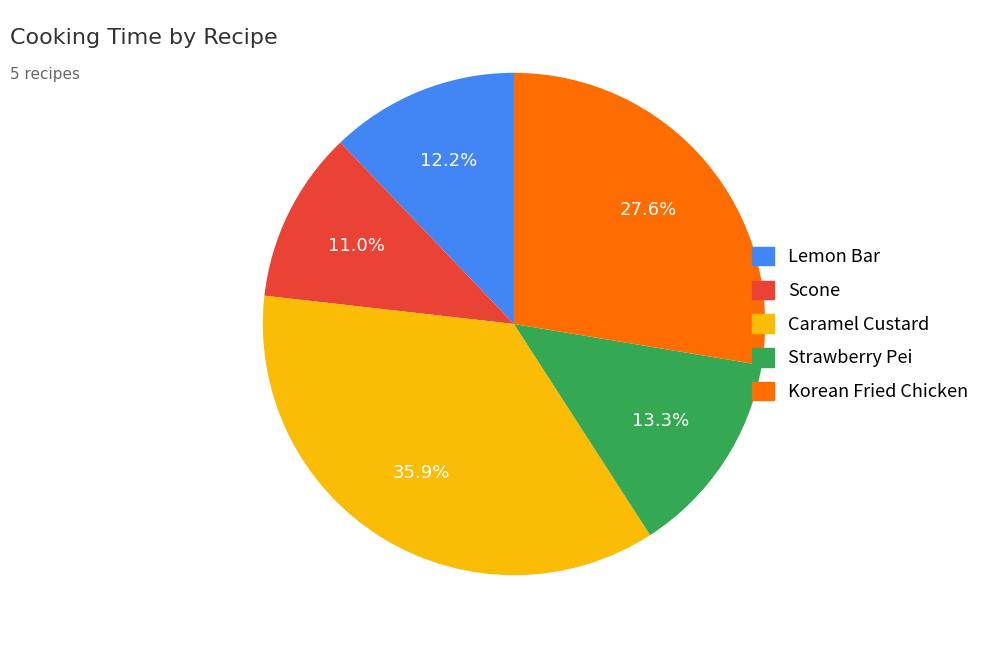

To the nearest percent, what is the combined percentage of Korean Fried Chicken and Caramel Custard?

64%